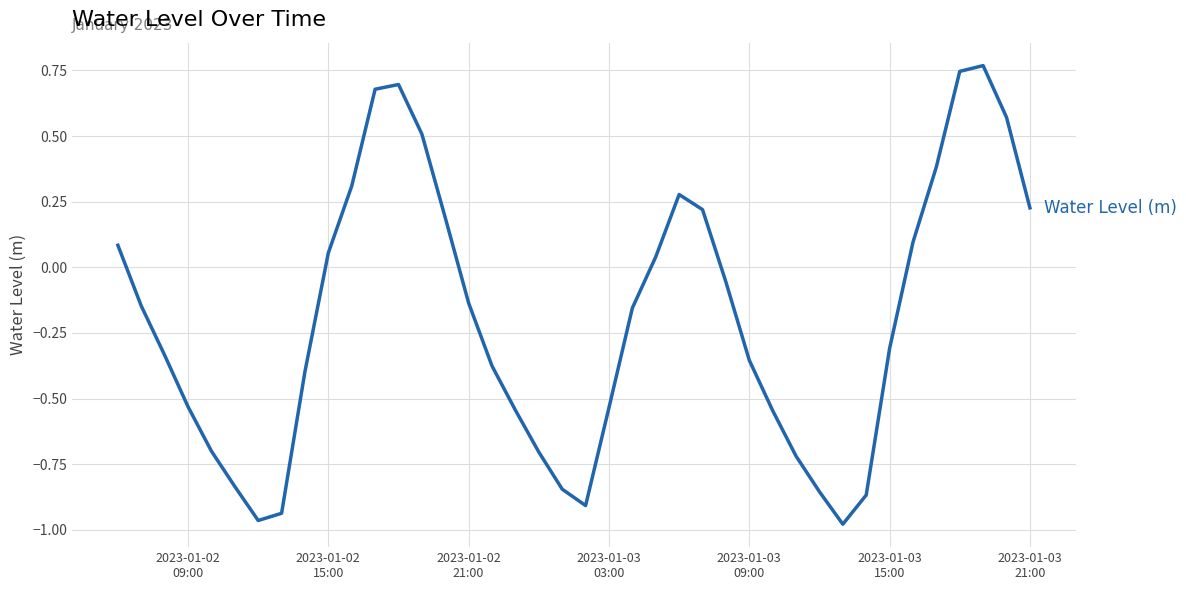

What is the difference between the maximum and minimum values?

1.7